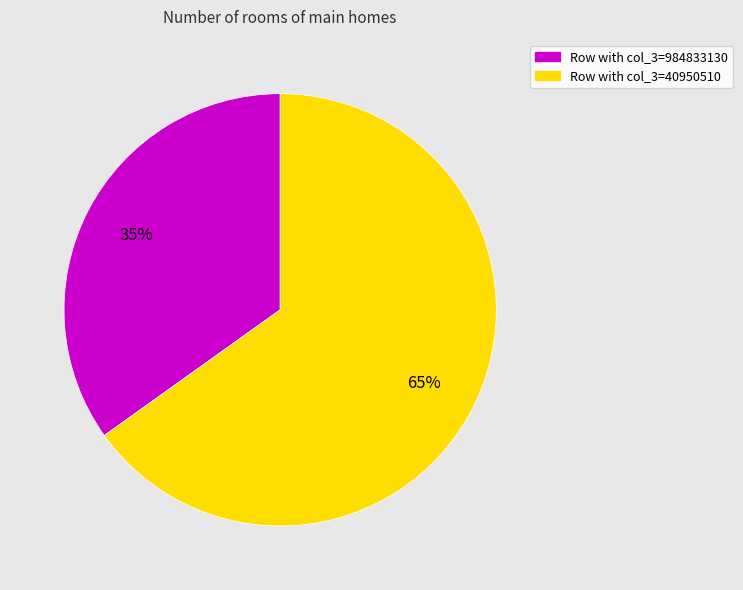

Is there any slice that represents more than half of the pie?

Yes